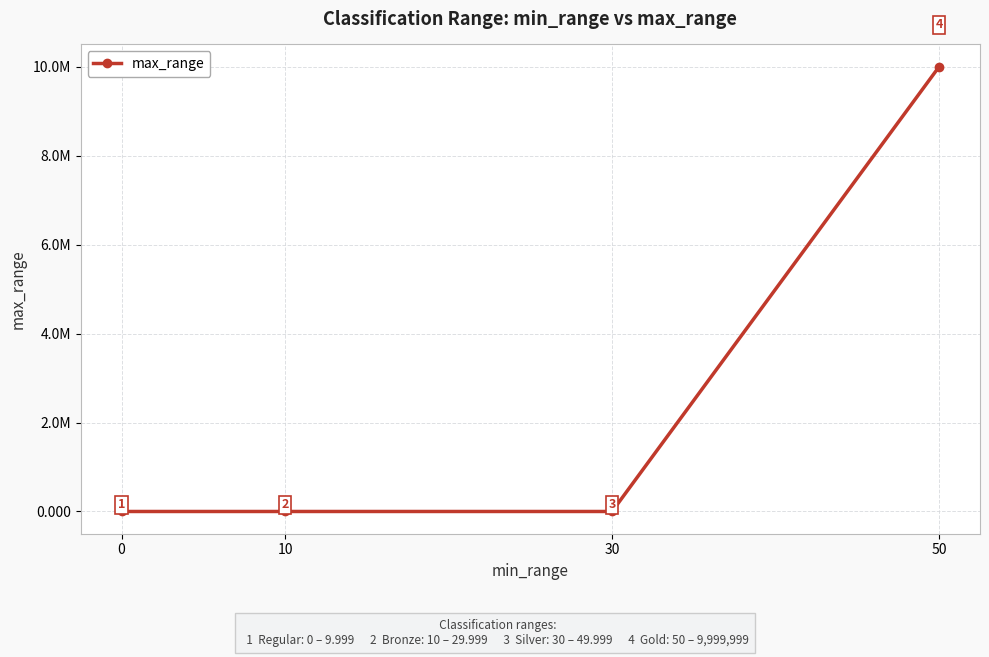

What is the sum of all values?

10000089.0